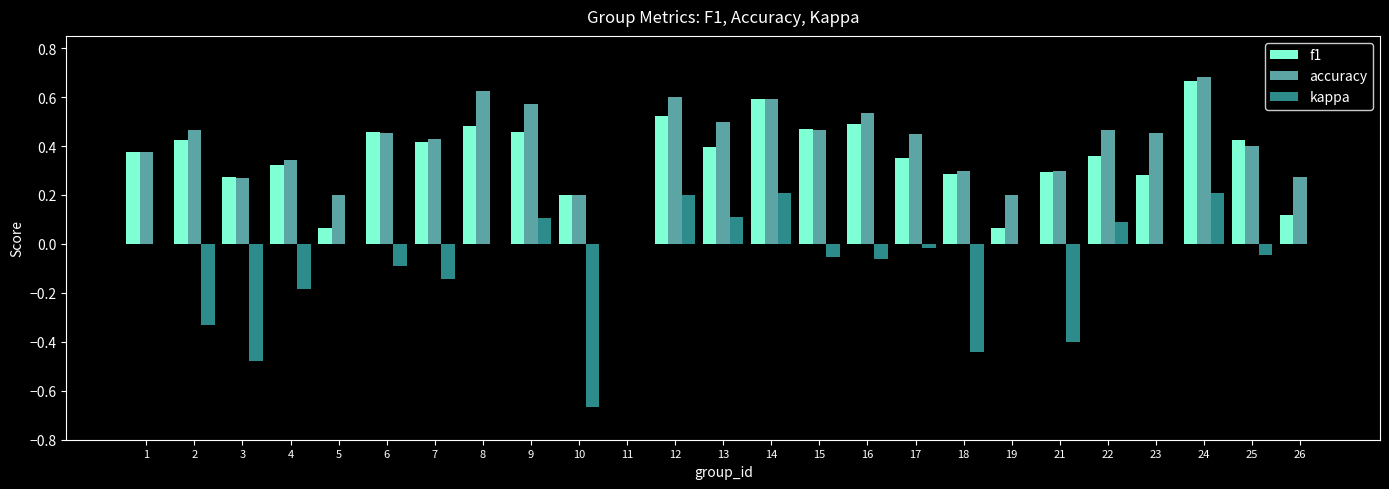

Is the value of kappa at 26 greater than the value of accuracy at 18?

No